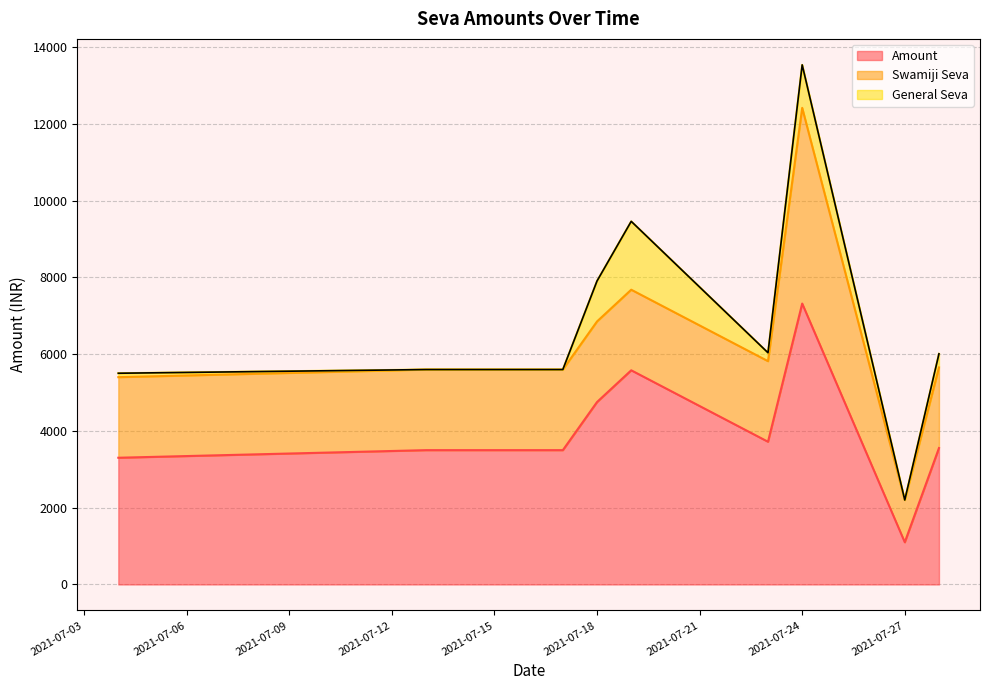

True or false: General Seva and Amount intersect in this chart.

False